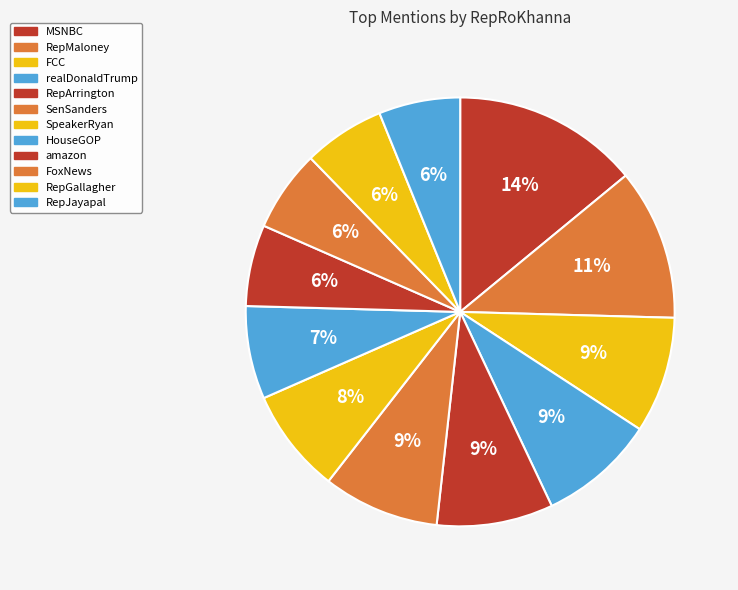

To the nearest percent, what percentage of the pie is MSNBC?

14%